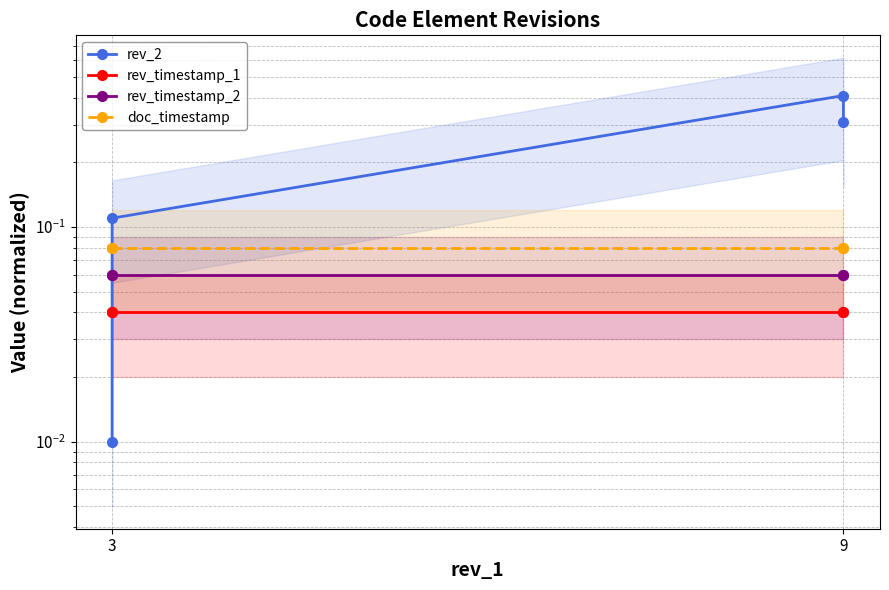

Is this an area chart (filled region under the line)?

No